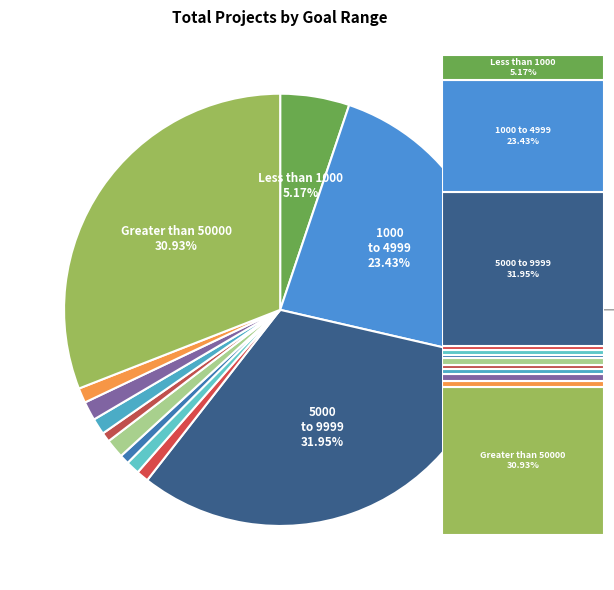

How many slices are in this pie chart?

12